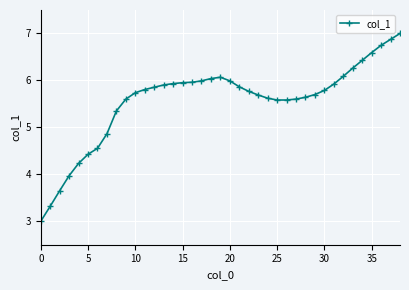

What is the value of the 17th point from the left?

6.0